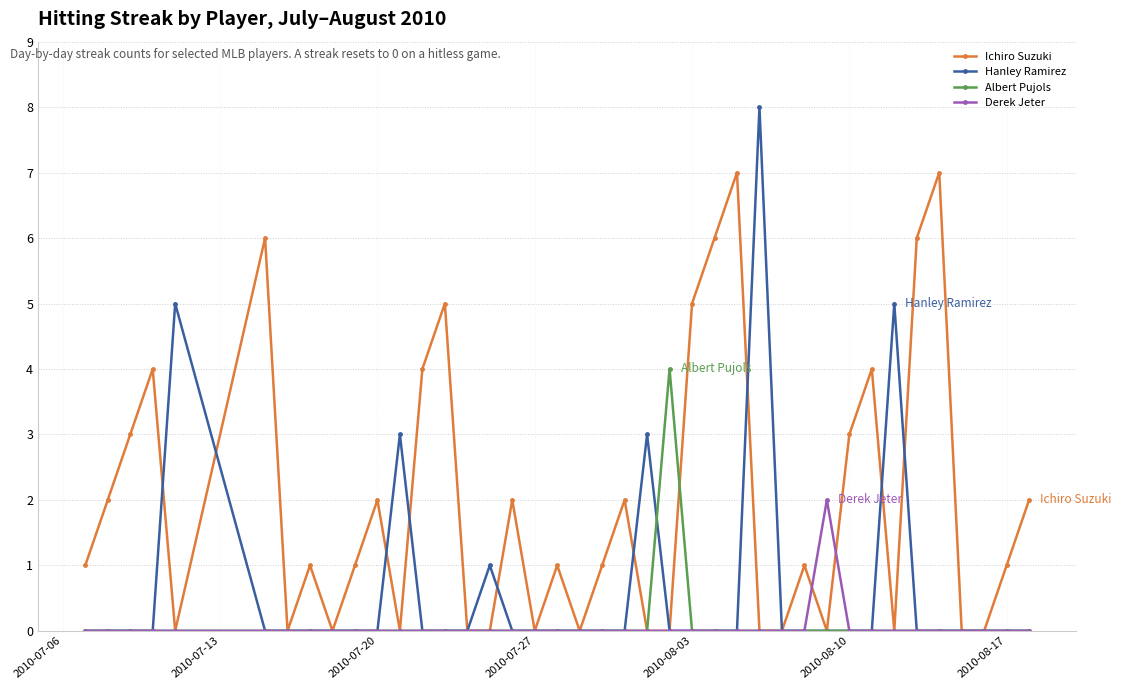

Which series has the largest range (max minus min)?

Hanley Ramirez